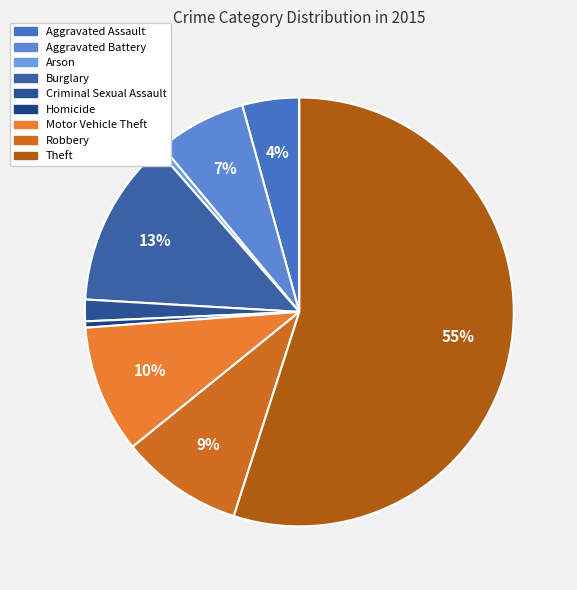

To the nearest percent, what is the difference between the largest and smallest slice percentages?

55%